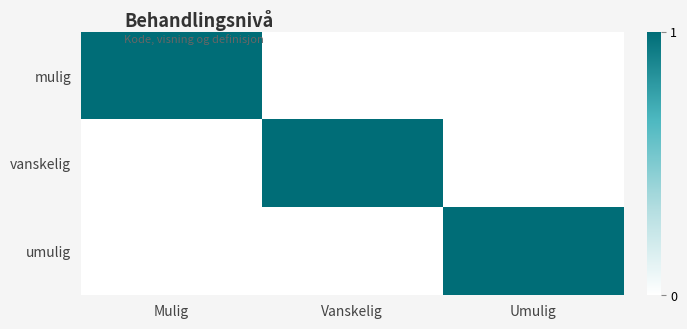

Rank the series by their maximum value, from lowest to highest.

mulig, vanskelig, umulig